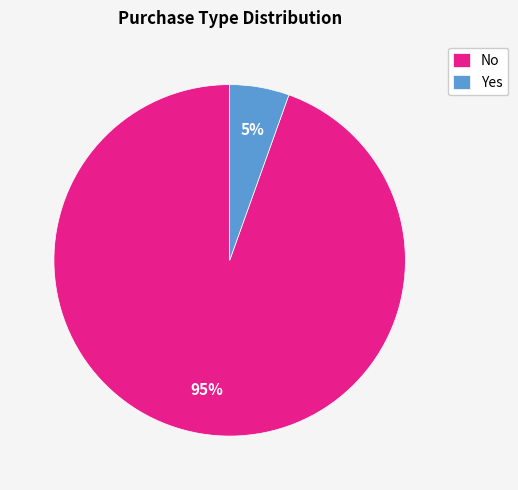

Which has a higher value, No or Yes?

No